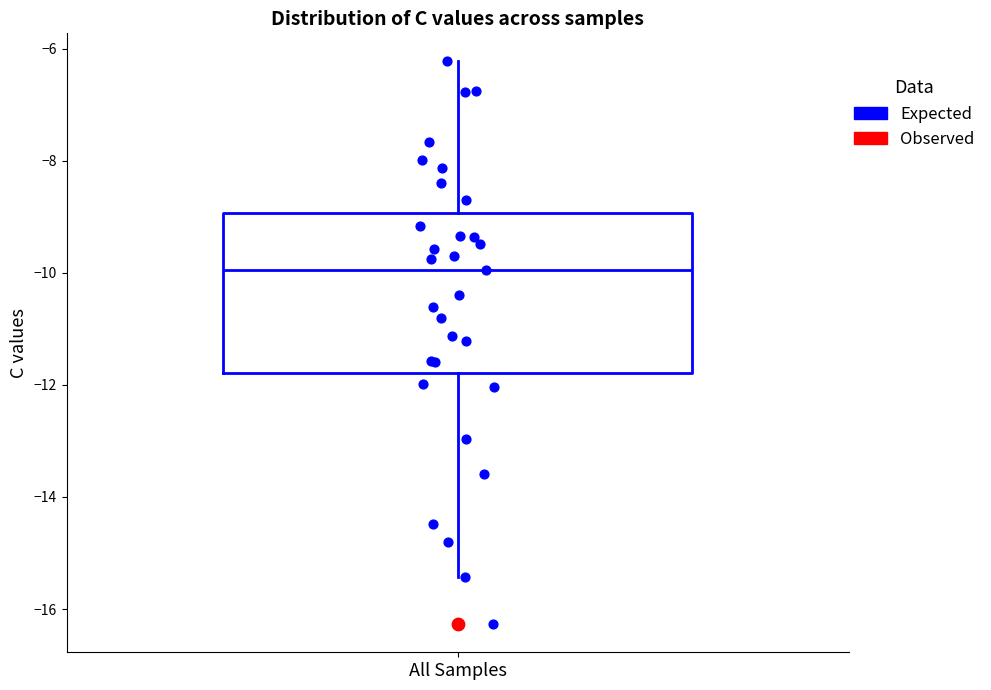

Read this box plot against the y-axis: the position of the median line, the range covered by the box, and the ends of both whiskers. The values are not printed on the chart, so give them approximately, as read against the axis.

median -10.0, box -11.8 to -9.0, whiskers -15.4 to -6.2